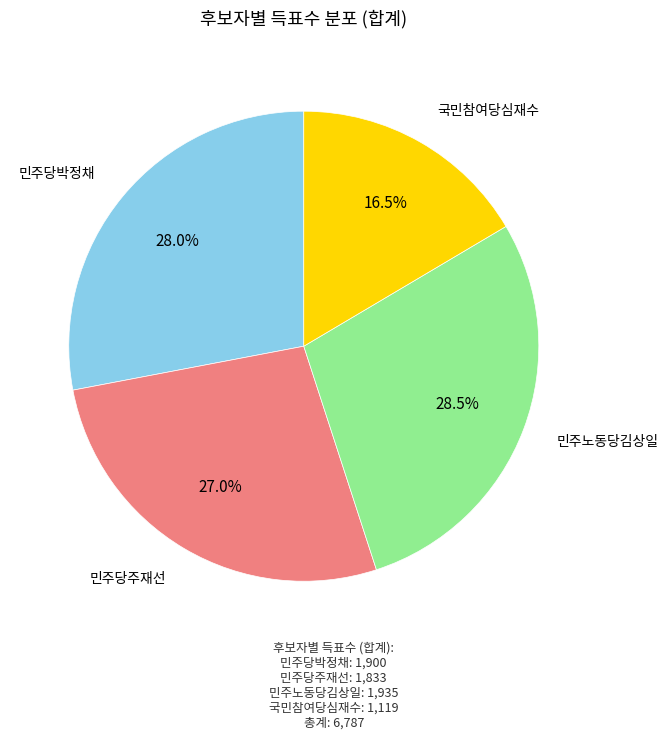

How many slices are in this pie chart?

4